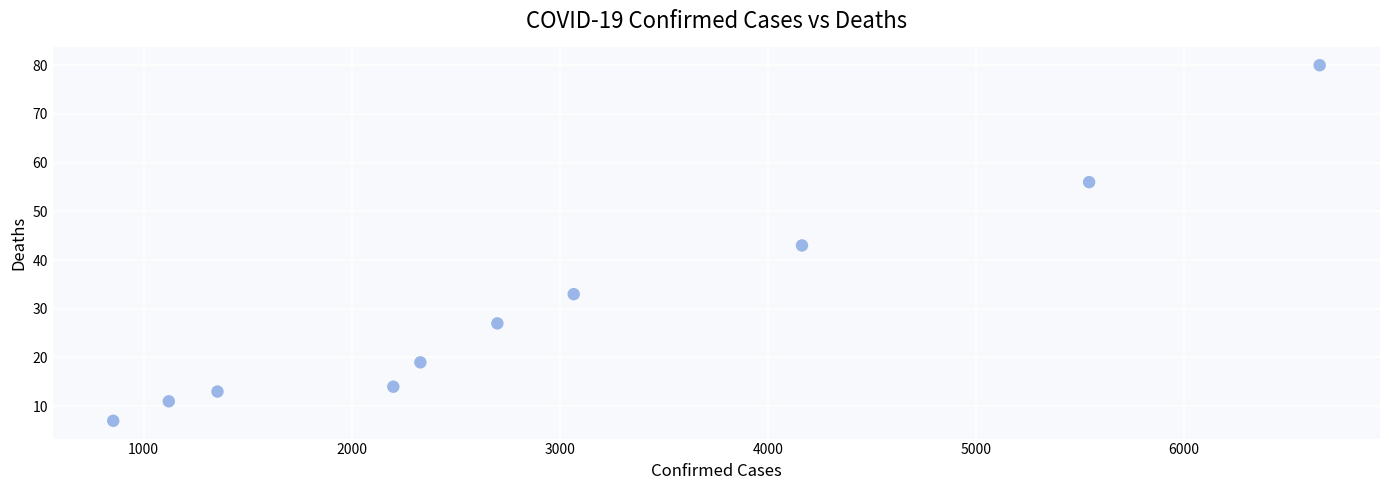

What is the range of Y values (max minus min)?

73